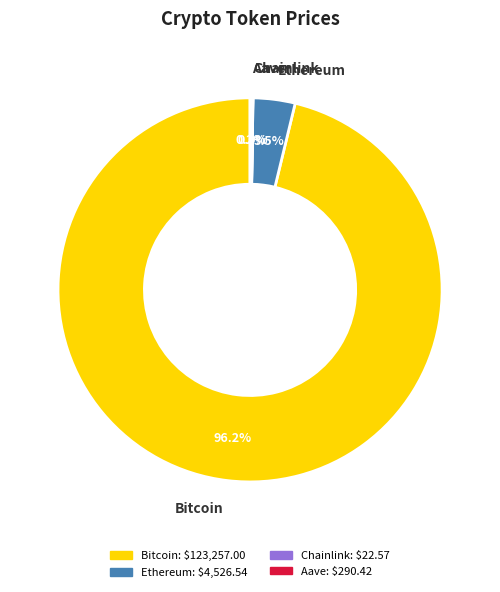

Which category accounts for the majority?

Bitcoin